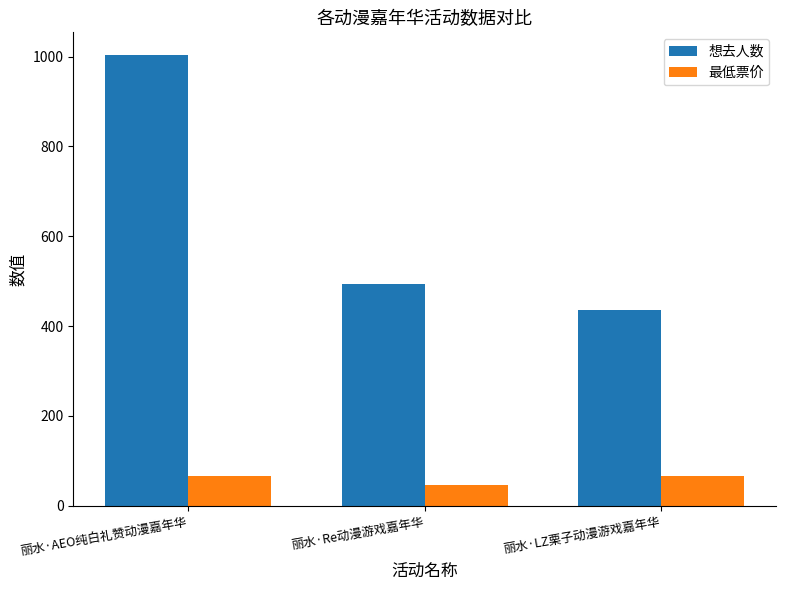

What is the average value of the 最低票价 series?

58